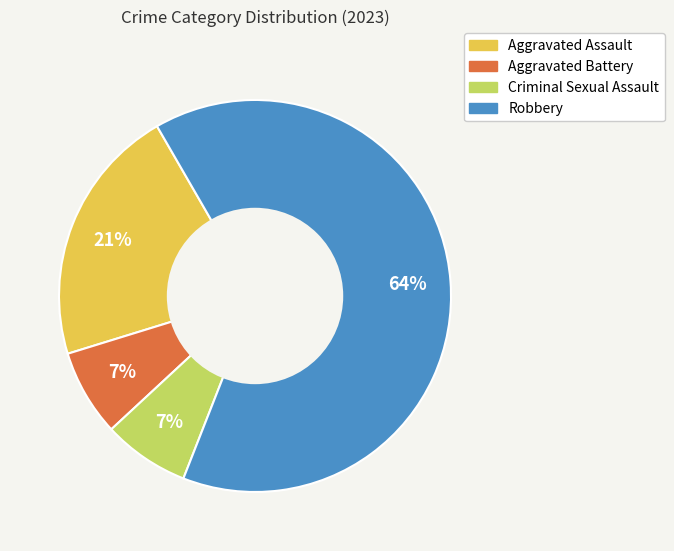

Which has a higher value, Aggravated Assault or Criminal Sexual Assault?

Aggravated Assault